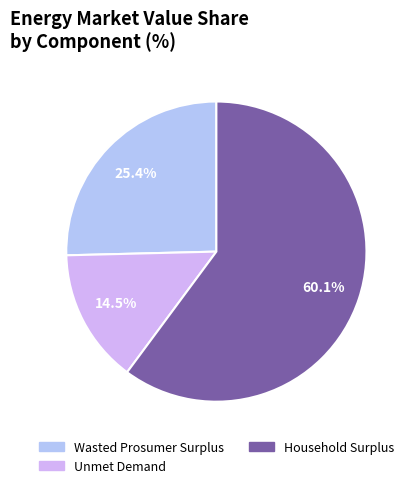

What is the total percentage of Unmet Demand and Wasted Prosumer Surplus?

39.9%